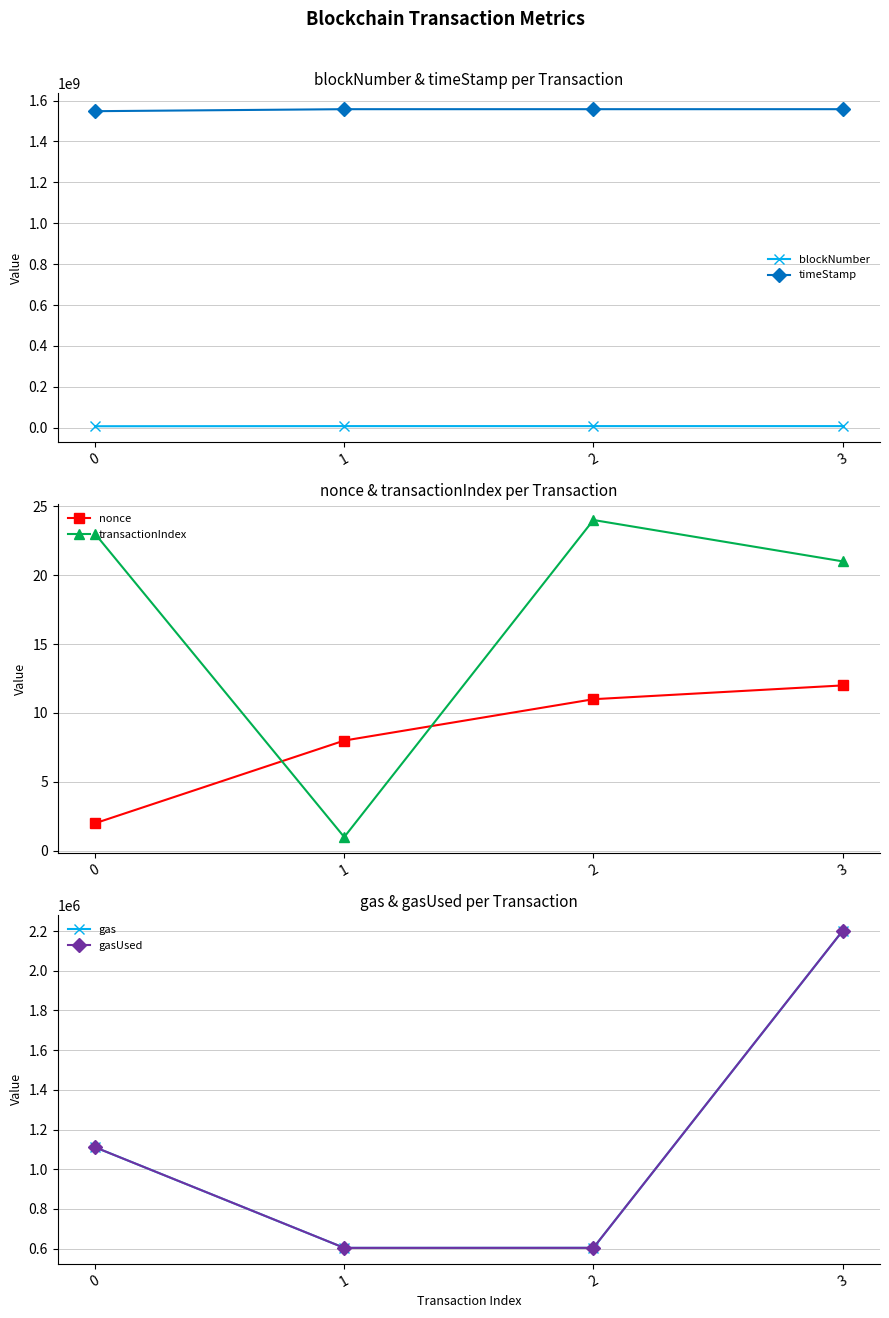

What is the difference between the maximum and second lowest values in the gasUsed series?

1596811